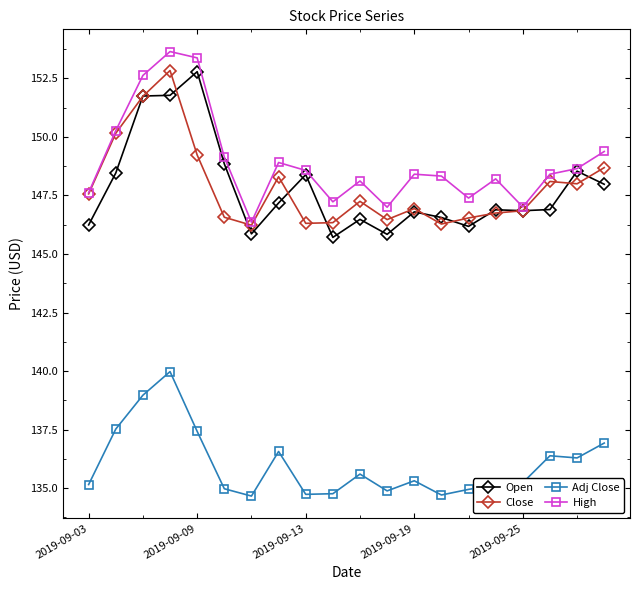

What is the value of the High point at the 14th from the left?

148.3